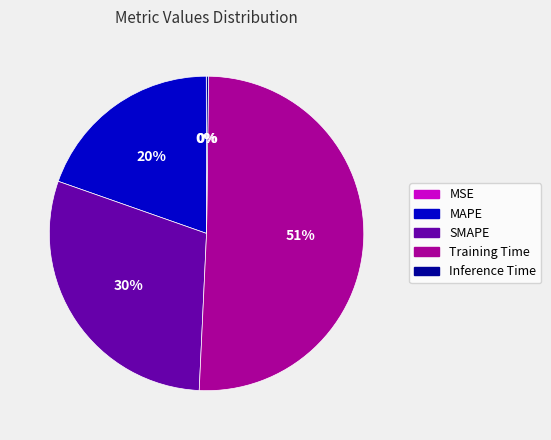

Which category has the biggest portion of the pie?

Training Time